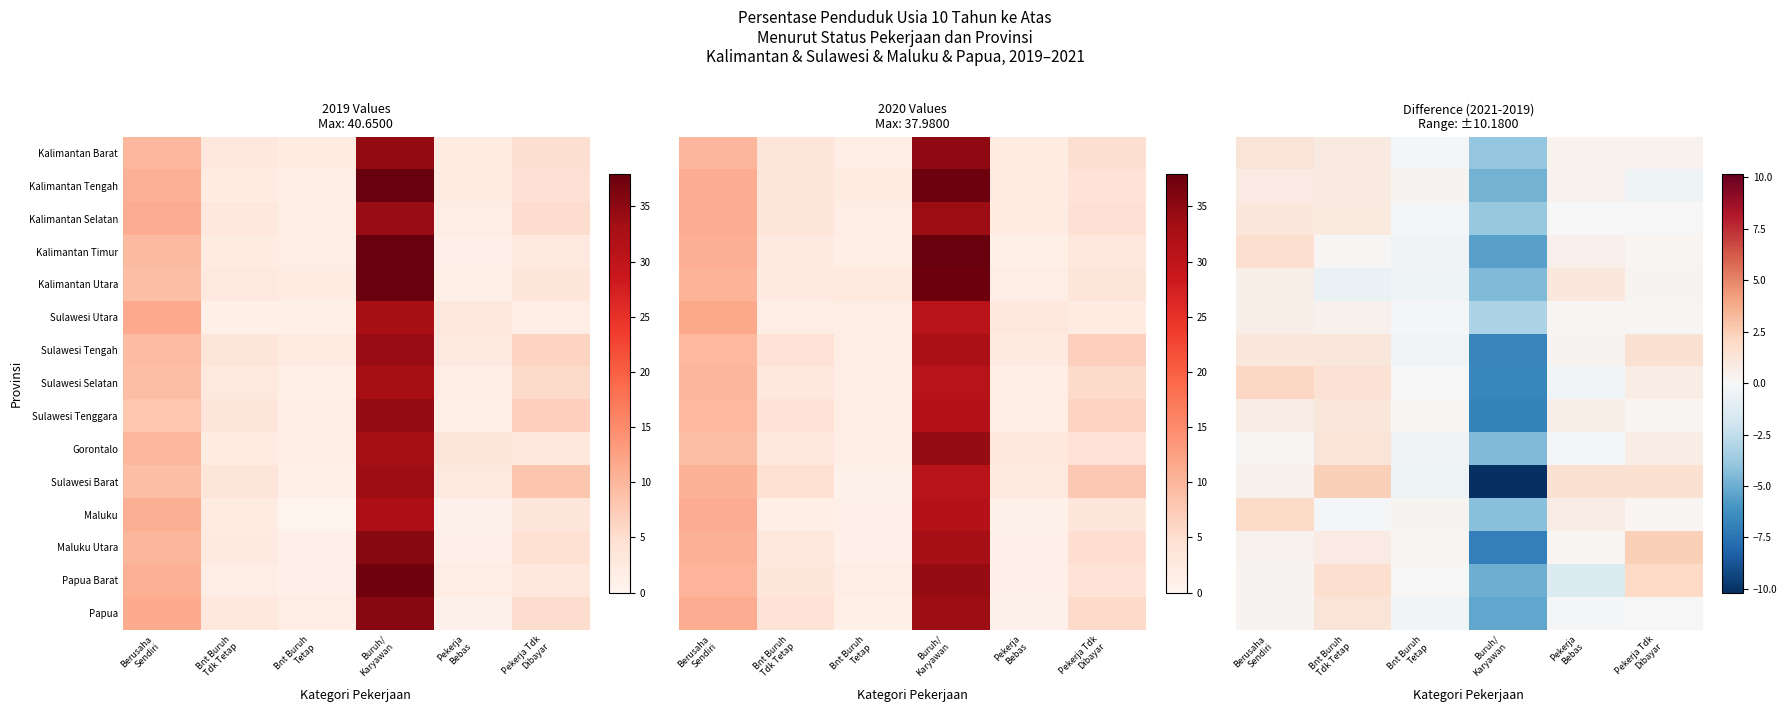

Rank the series by their maximum value, from lowest to highest.

Sulawesi Utara, Kalimantan Tengah, Kalimantan Selatan, Kalimantan Utara, Sulawesi Tenggara, Kalimantan Barat, Papua, Gorontalo, Sulawesi Tengah, Kalimantan Timur, Maluku, Papua Barat, Sulawesi Selatan, Sulawesi Barat, Maluku Utara